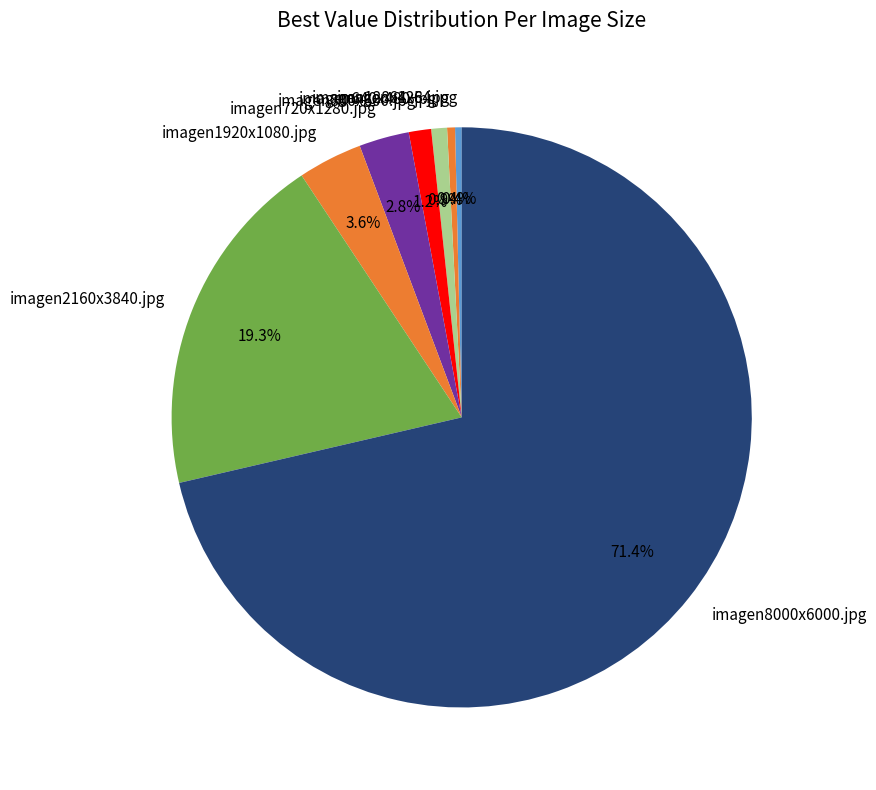

Which slice is the largest?

imagen8000x6000.jpg